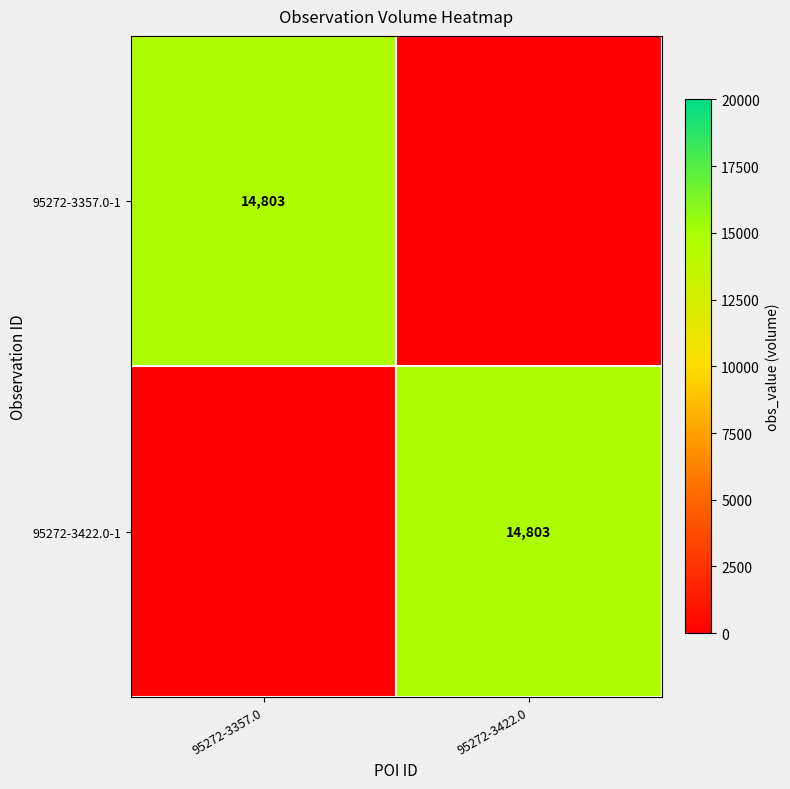

True or false: 95272-3422.0-1 has a value of 14803 at 95272-3422.0.

True